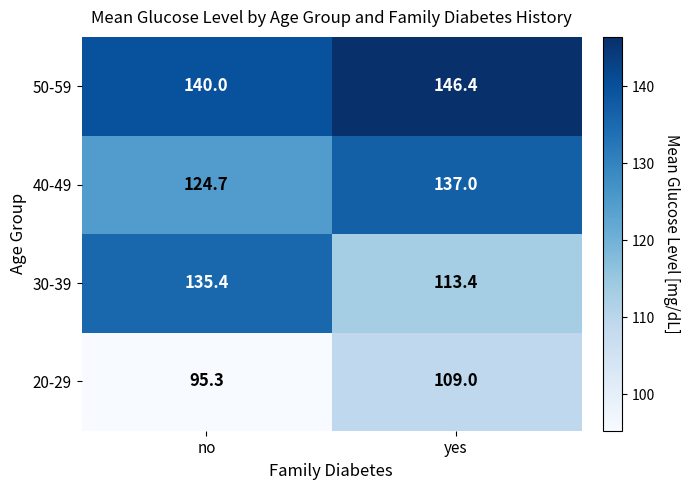

What is the lowest value of the 20-29 series?

95.3